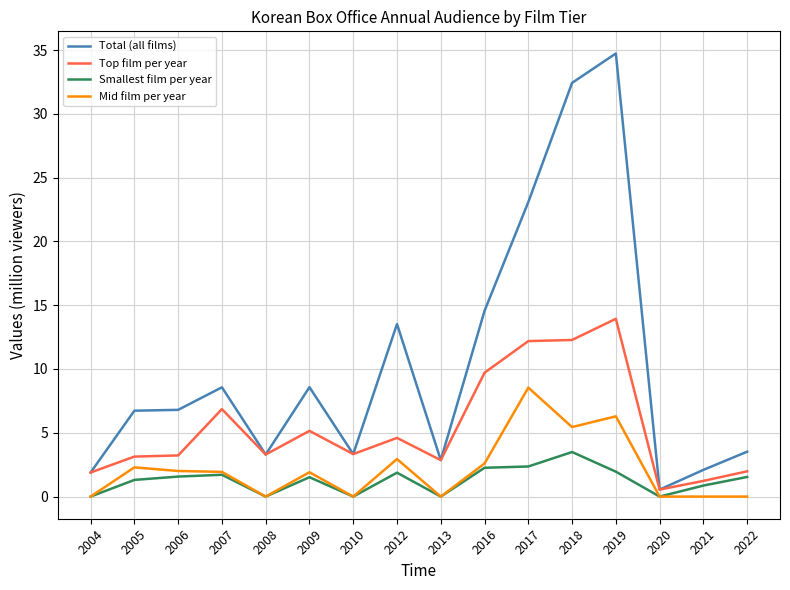

Is the value of Smallest film per year at 2020 greater than the value of Total (all films) at 2004?

No